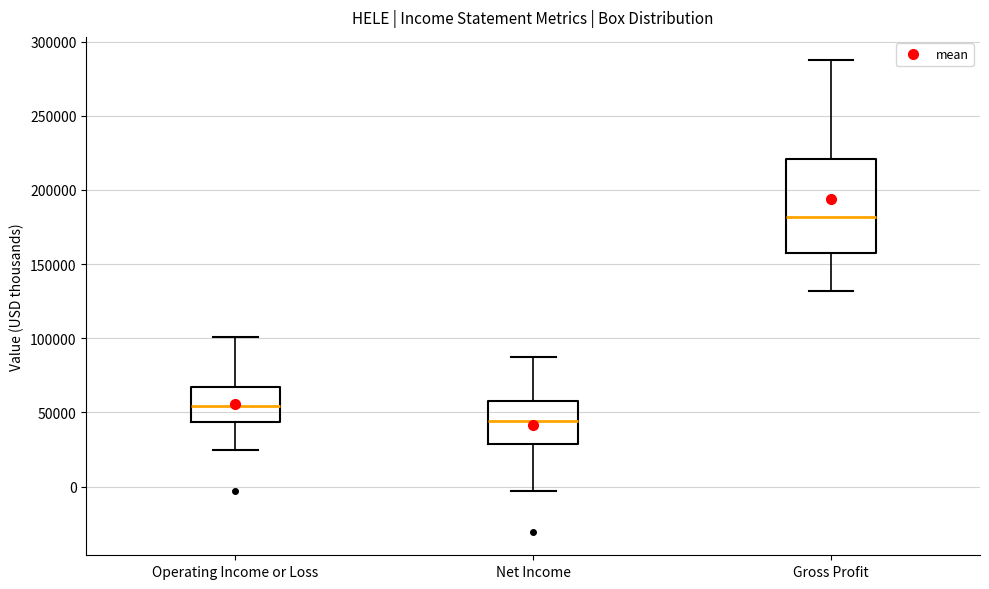

Comparing the boxes themselves (not the whiskers), which one is the tallest?

Gross Profit